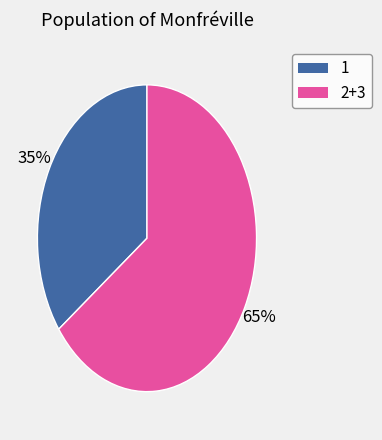

Rank the categories by value from highest to lowest.

2+3, 1